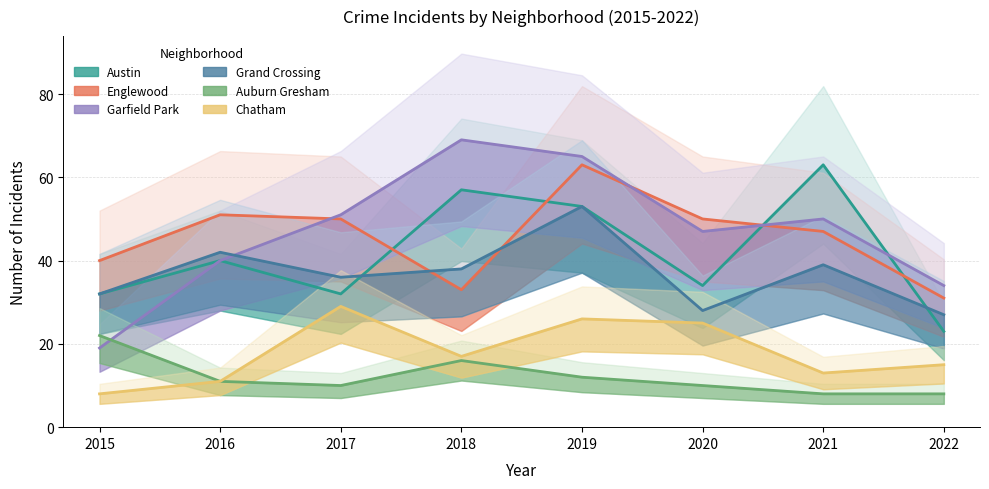

What is the greatest value displayed?

69